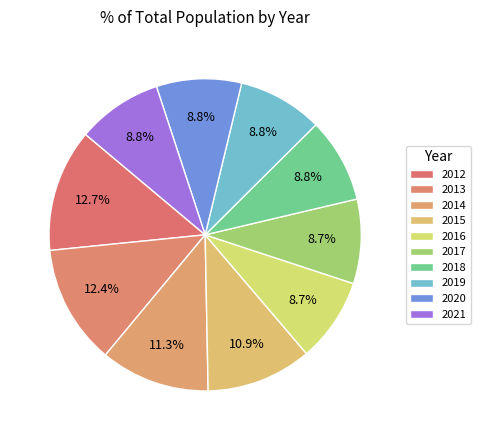

Does 2014 account for over 50% of the chart?

No